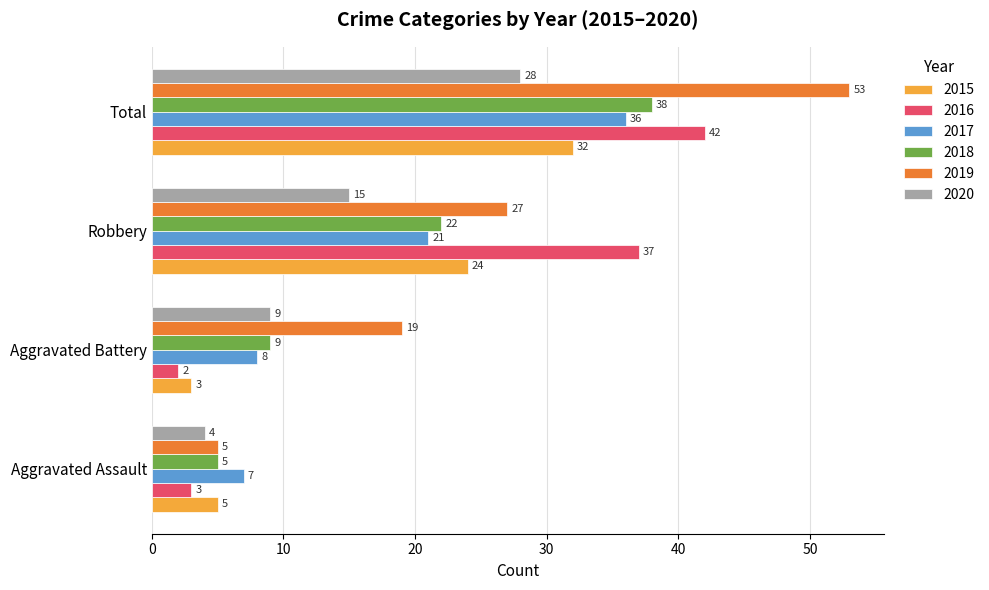

Which label corresponds to the largest value in the chart?

Total